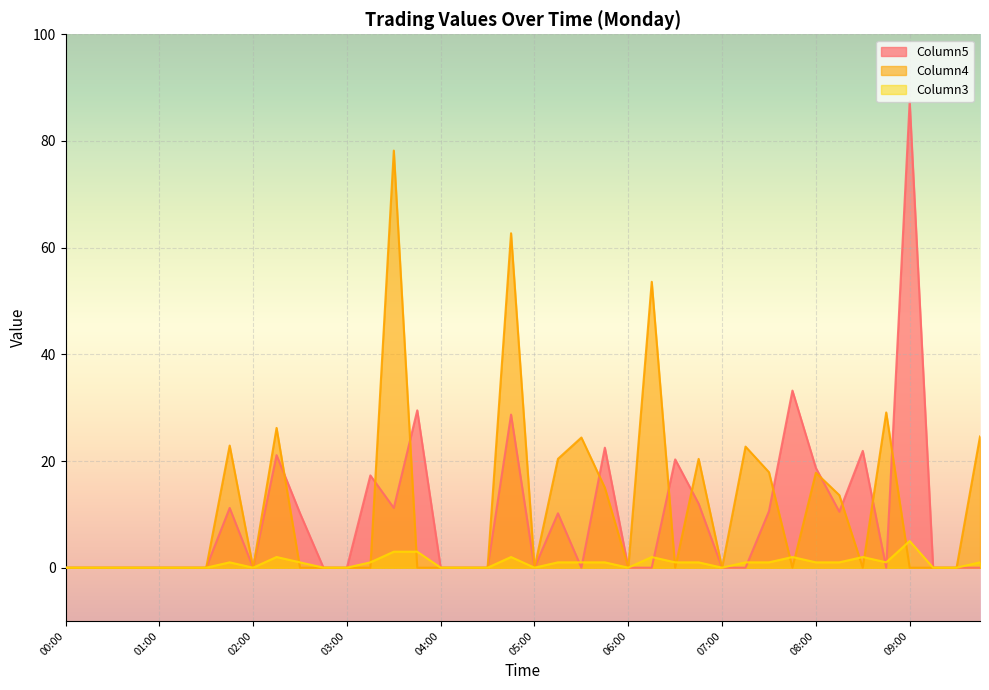

What is the label of the 33rd point from the left?

08:00